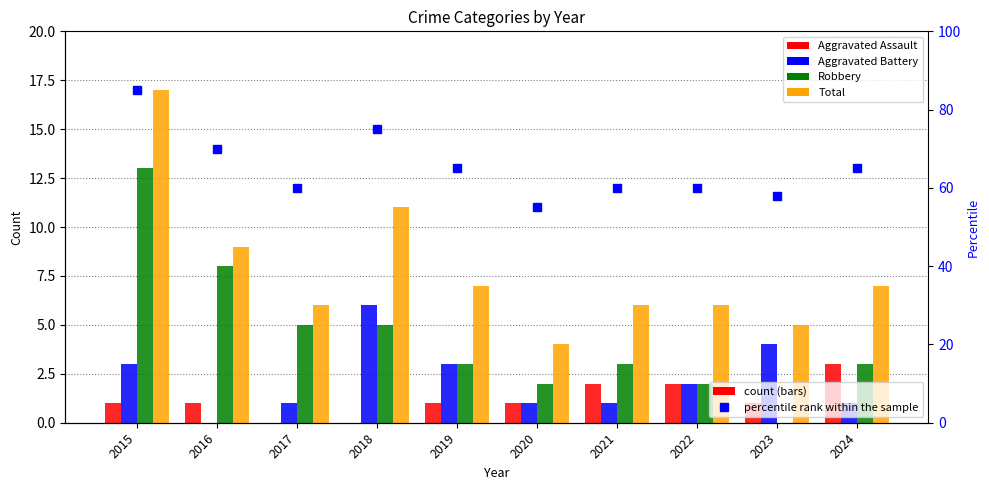

Does the chart contain any negative values?

No